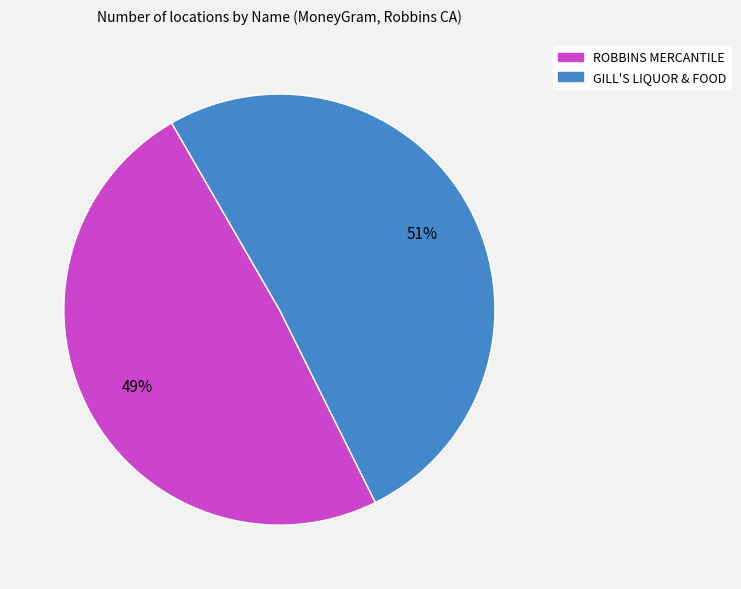

What is the largest slice in the pie chart?

GILL'S LIQUOR & FOOD